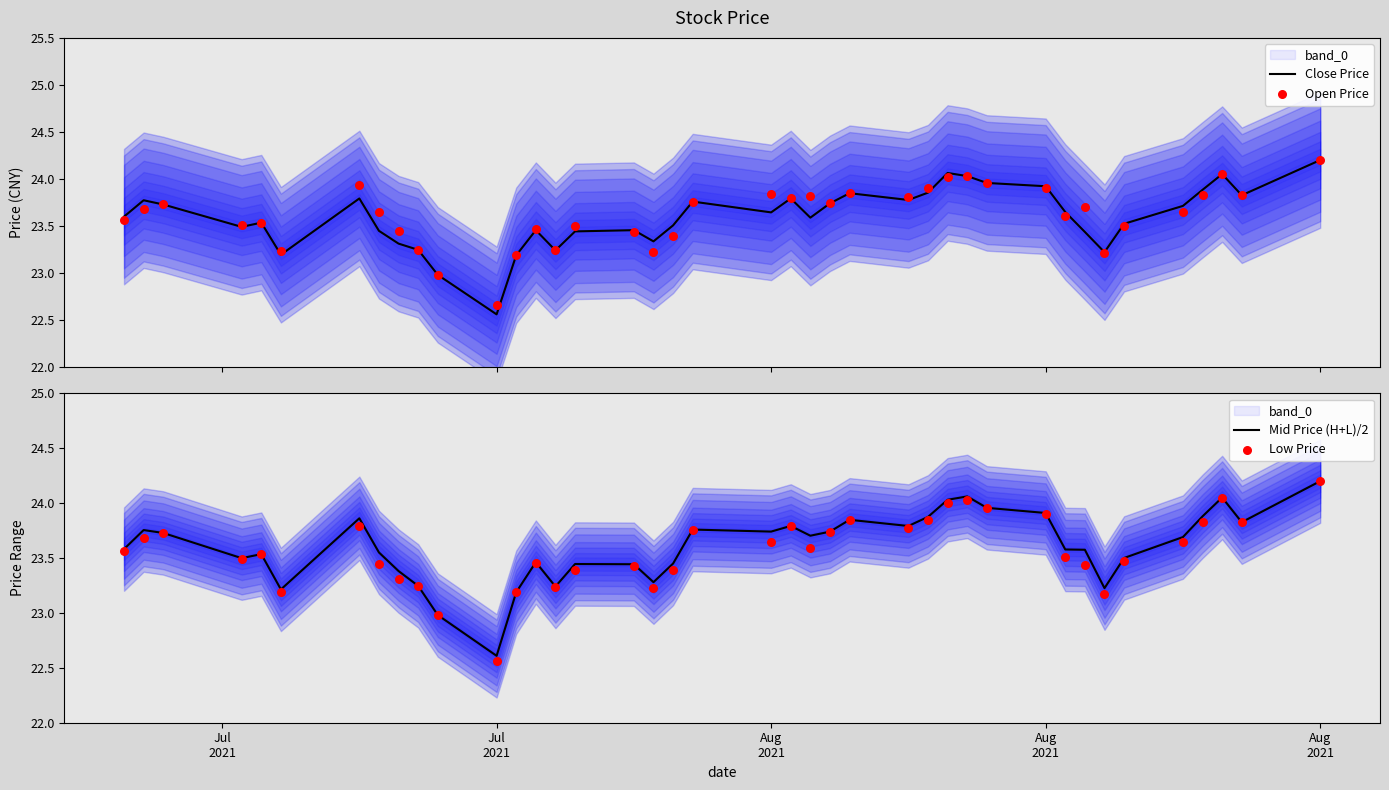

Which series has the widest spread of Y values?

Close Price